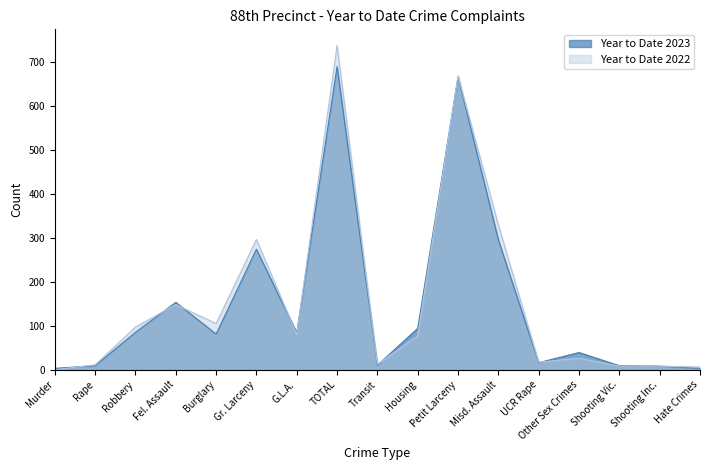

After their last crossing, which series has the higher values: Year to Date 2022 or Year to Date 2023?

Year to Date 2023